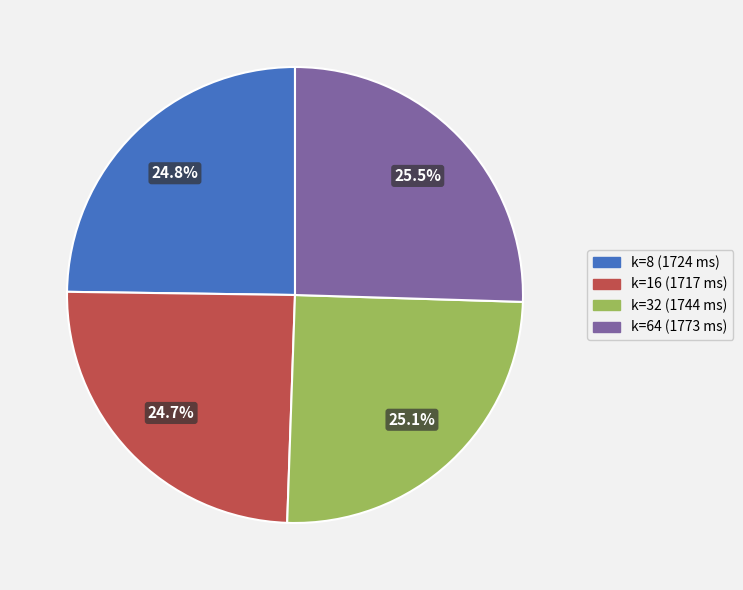

Is there any slice that represents more than half of the pie?

No